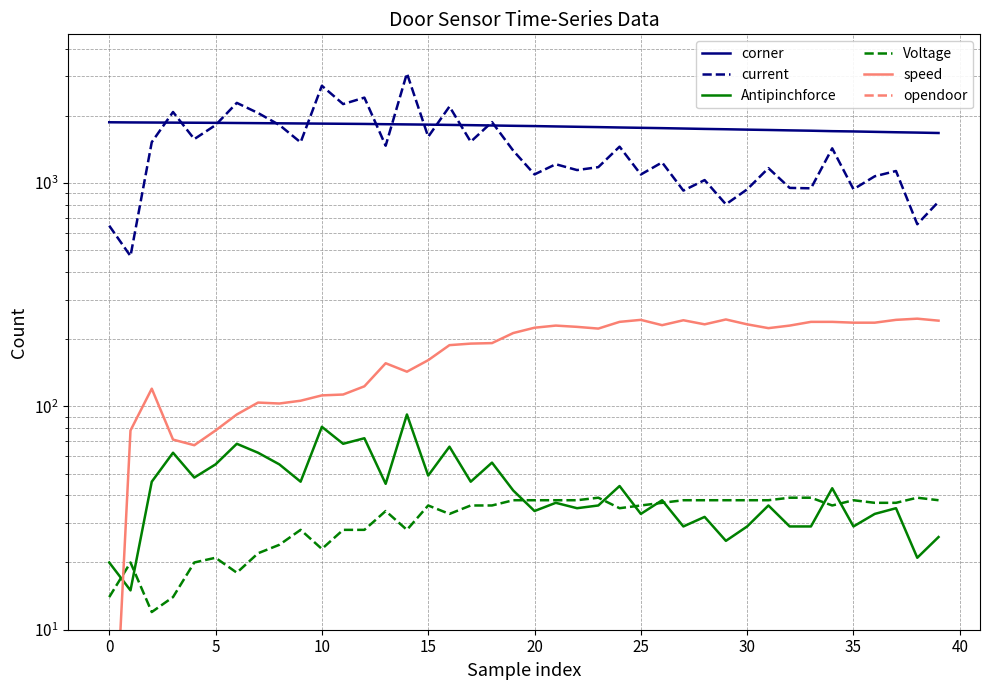

Is this an area chart (filled region under the line)?

No